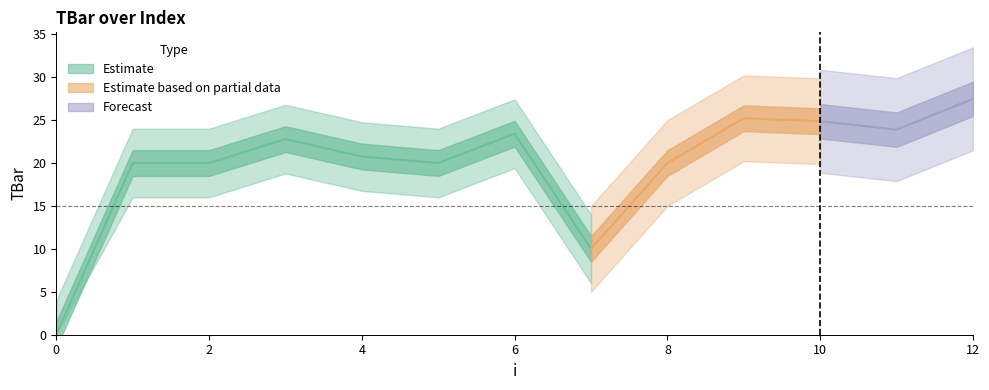

Reading right to left, what are all the values shown in this chart?

12=27.5	11=23.9	10=24.9	9=25.2	8=20.0	7=10.0	6=23.4	5=20.0	4=20.8	3=22.8	2=20.0	1=20.0	0=0.0